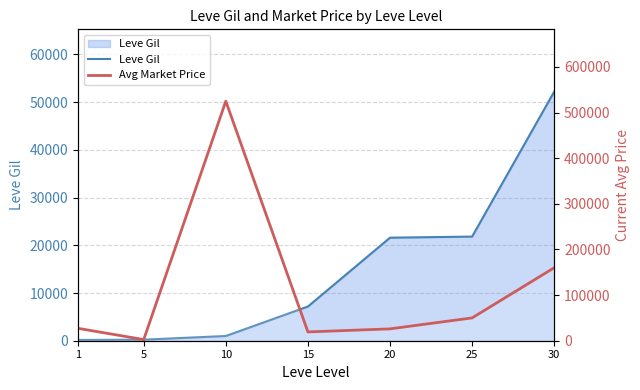

Which has a higher value, 10 or 25?

25